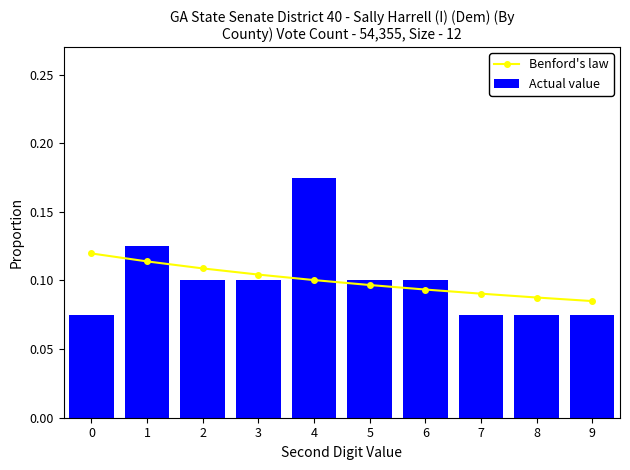

List the series in order of their peak value, highest first.

Actual value, Benford's law